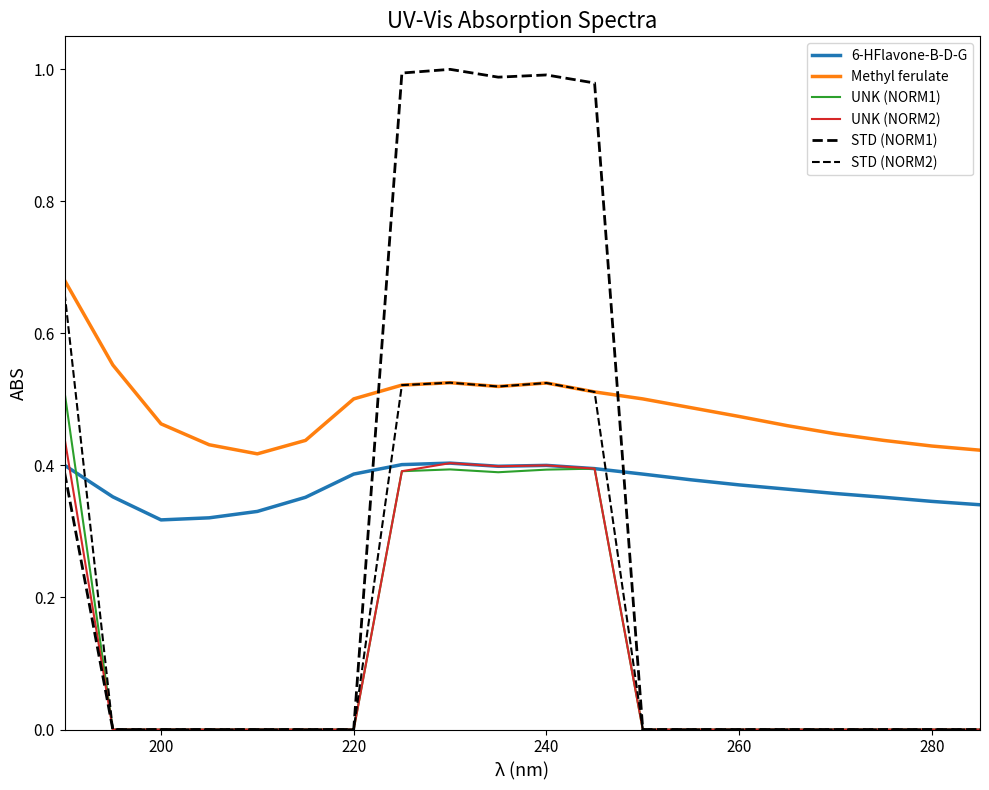

Does the chart display data point markers on the line(s)?

No